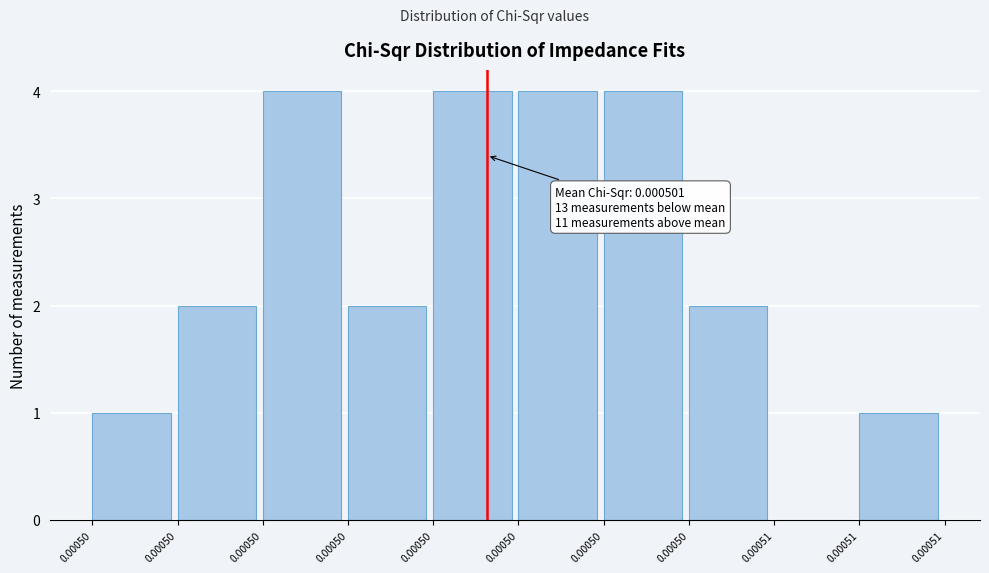

How many series are shown in this chart?

1